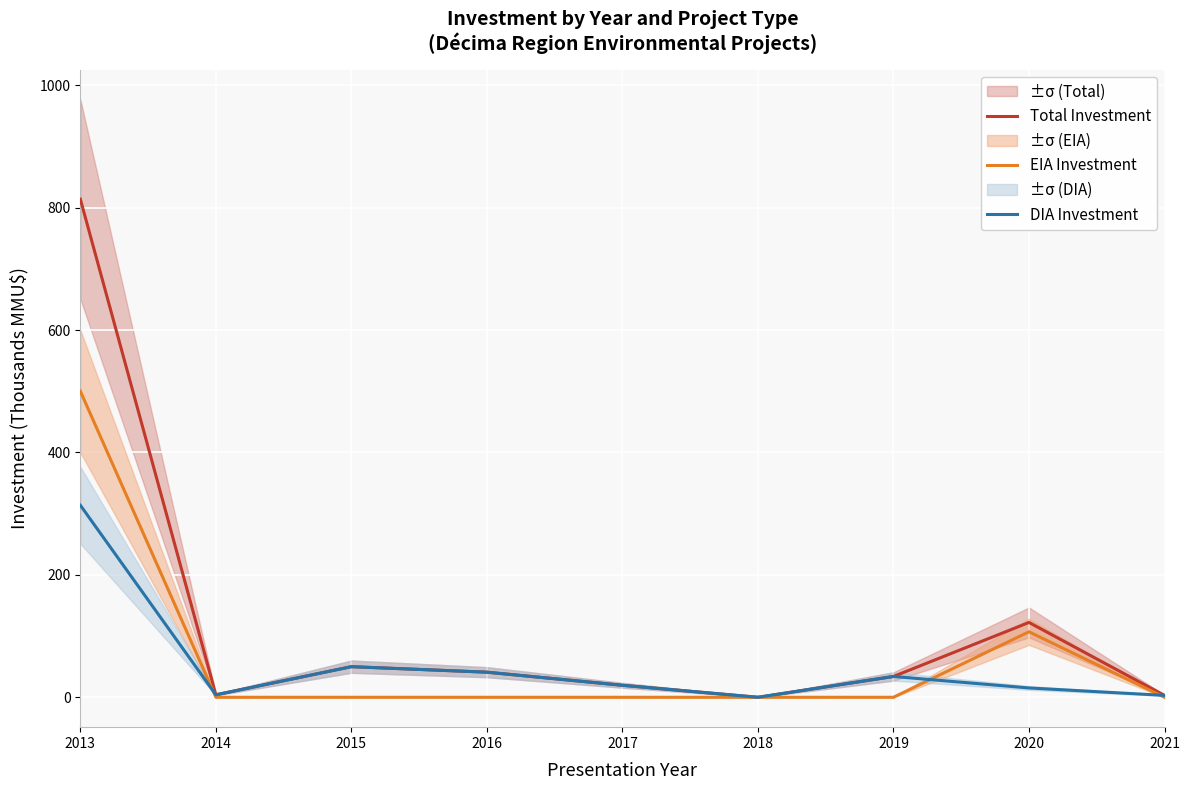

What is the difference between the DIA Investment values at 2015 and 2021?

46.9